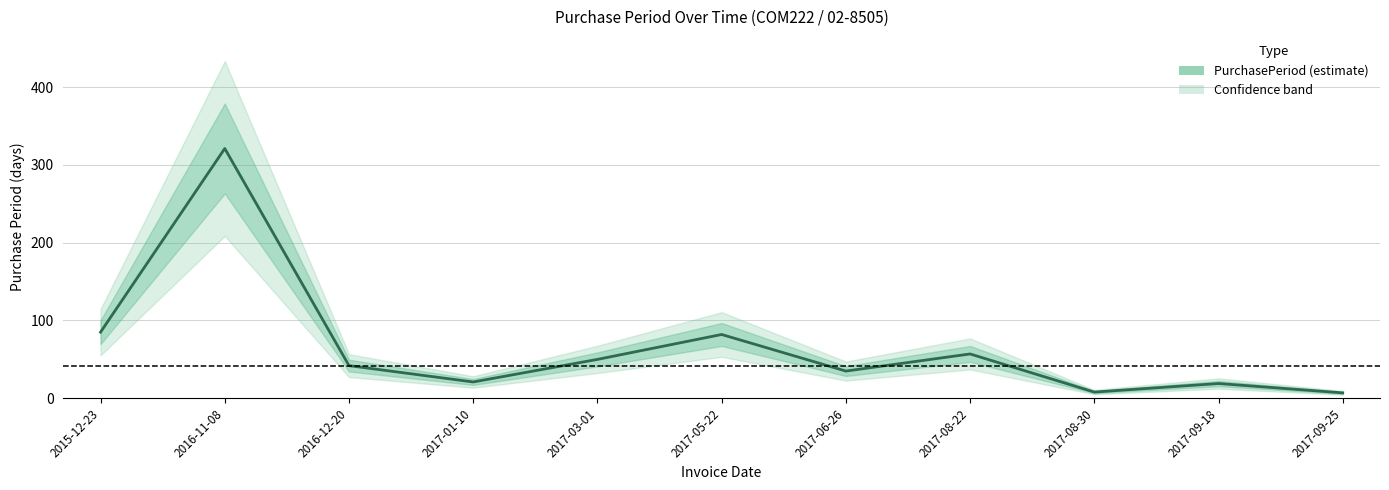

At which category does the chart reach its minimum across all series?

2017-09-25